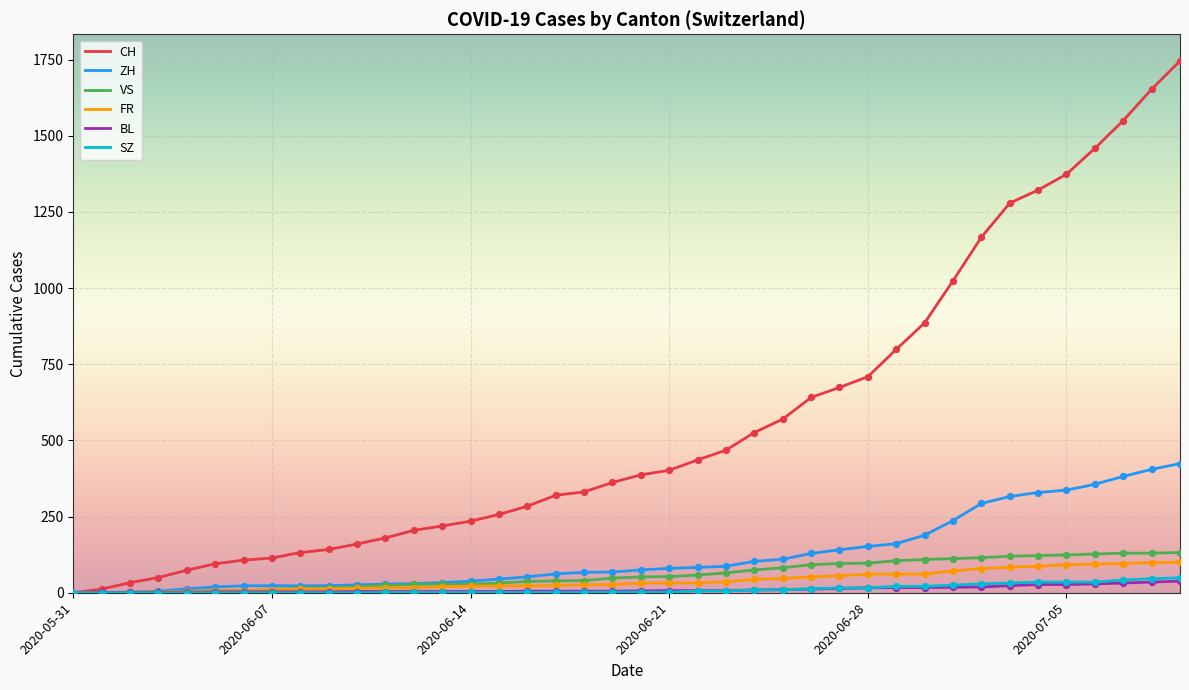

Which series has the largest total across all categories?

CH